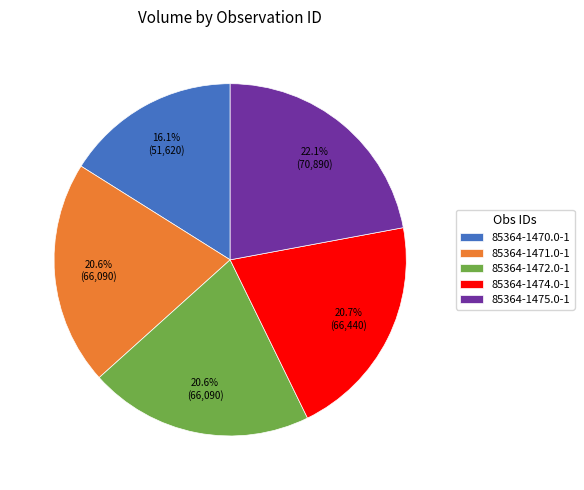

The 85364-1470.0-1 slice represents 11% of the pie. True or false?

False